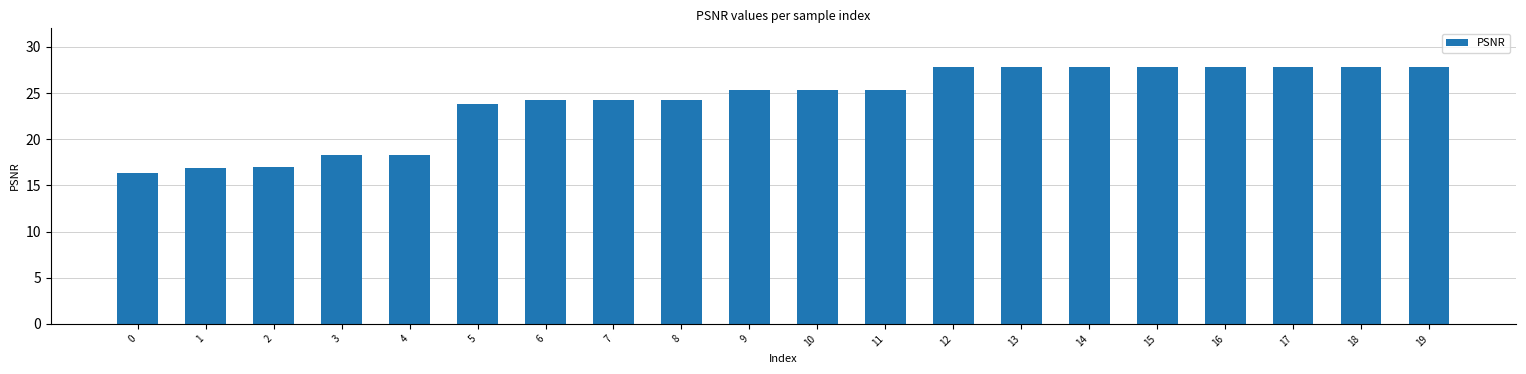

True or false: the data shows 28.9 at 0.

False